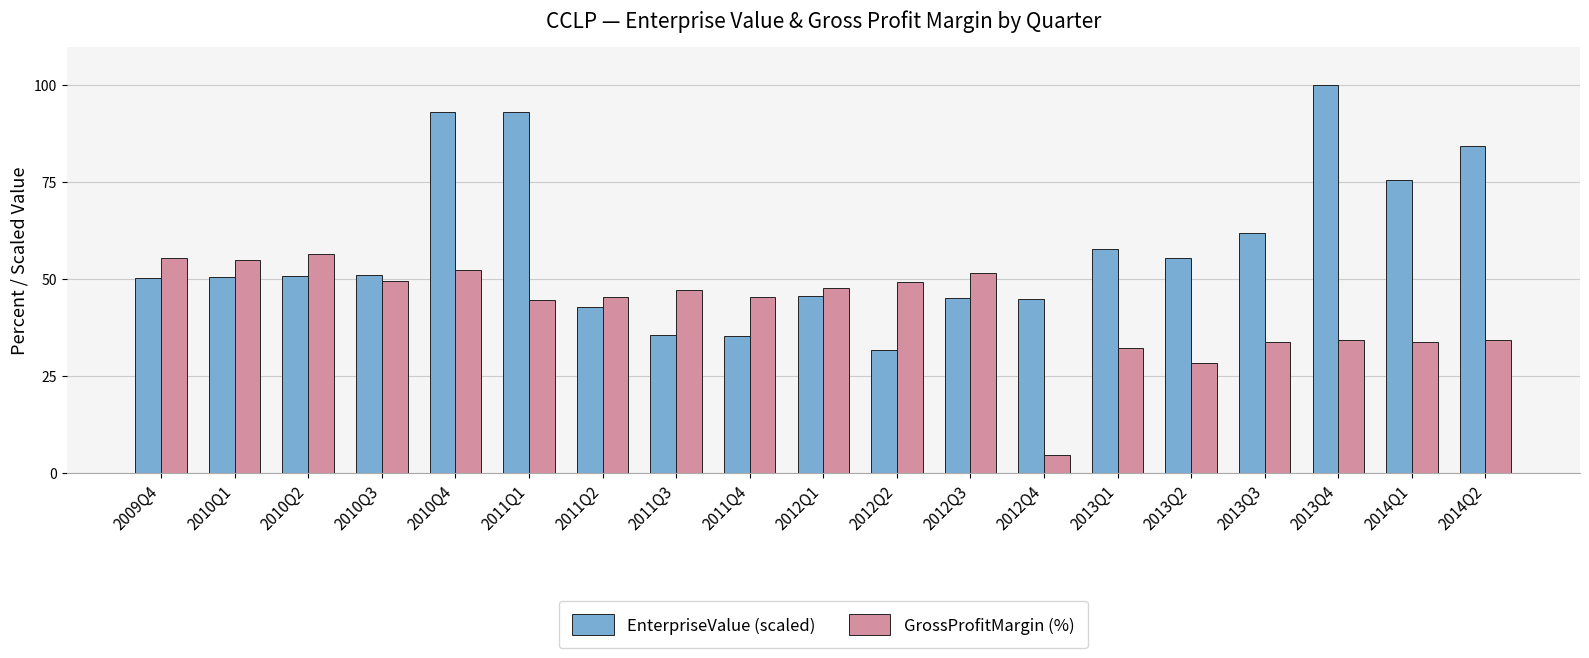

The GrossProfitMargin (%) series shows 79.4 at 2011Q4. True or false?

False